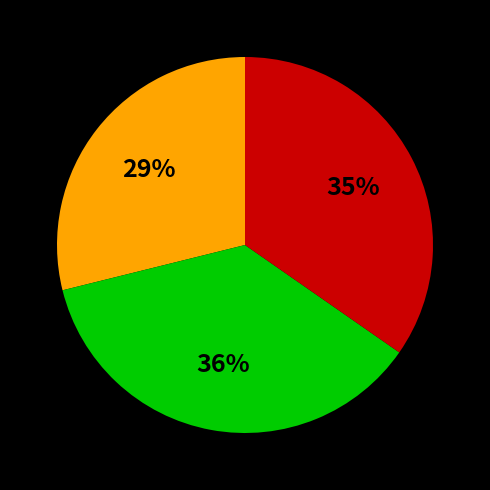

To the nearest percent, what is the average slice percentage?

33%